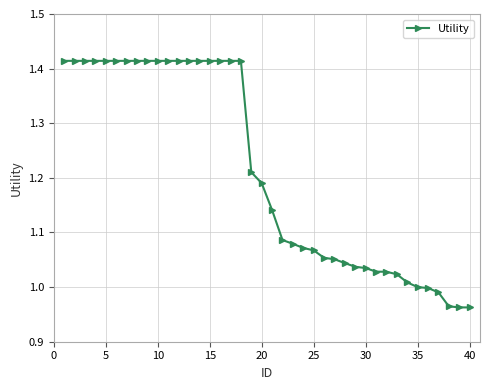

What is the difference between the second highest and second lowest values?

0.5